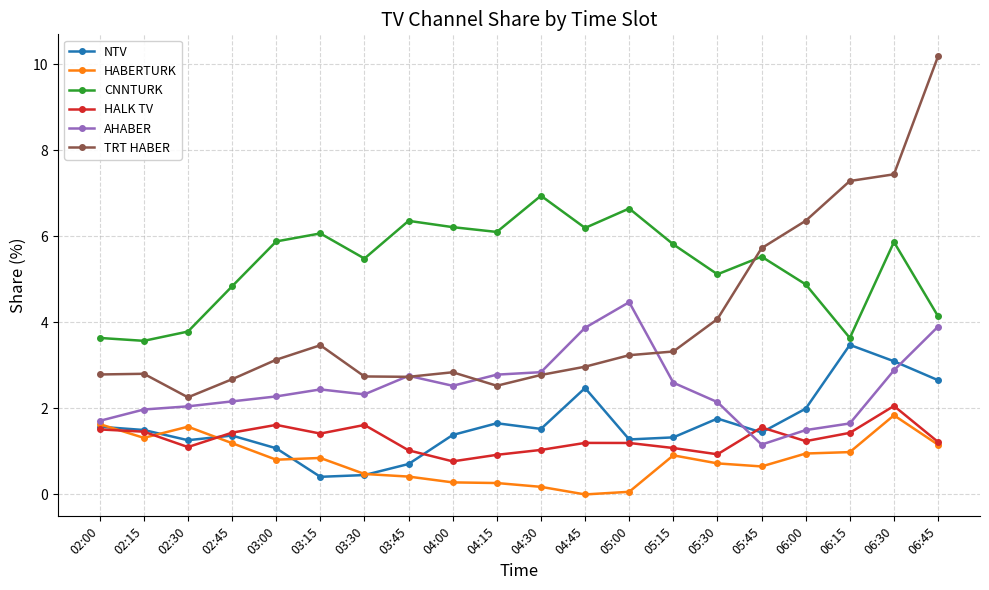

At 06:15, list the series in order from smallest to largest.

HABERTURK, HALK TV, AHABER, NTV, CNNTURK, TRT HABER